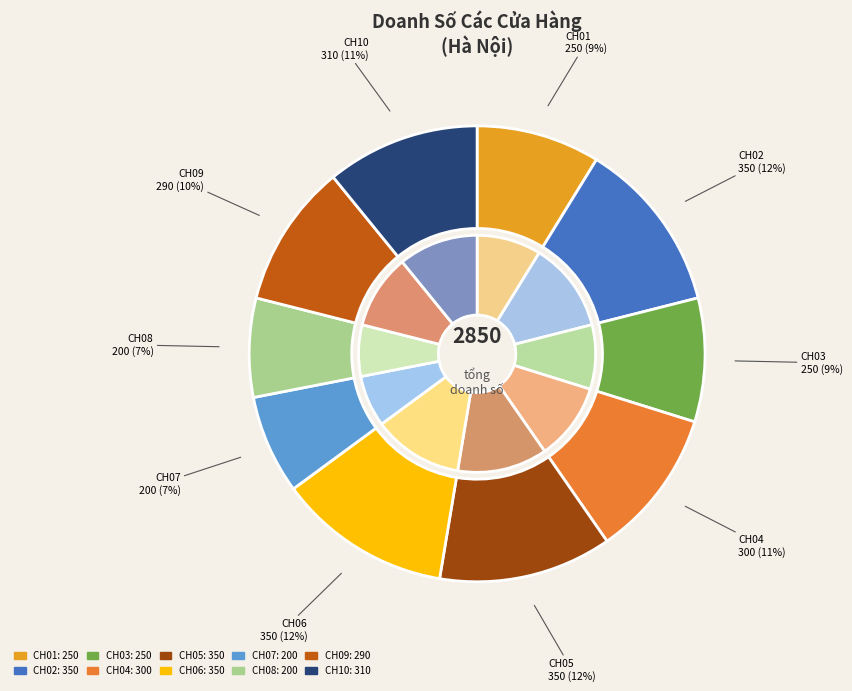

To the nearest percent, what percentage of the pie is CH10?

11%